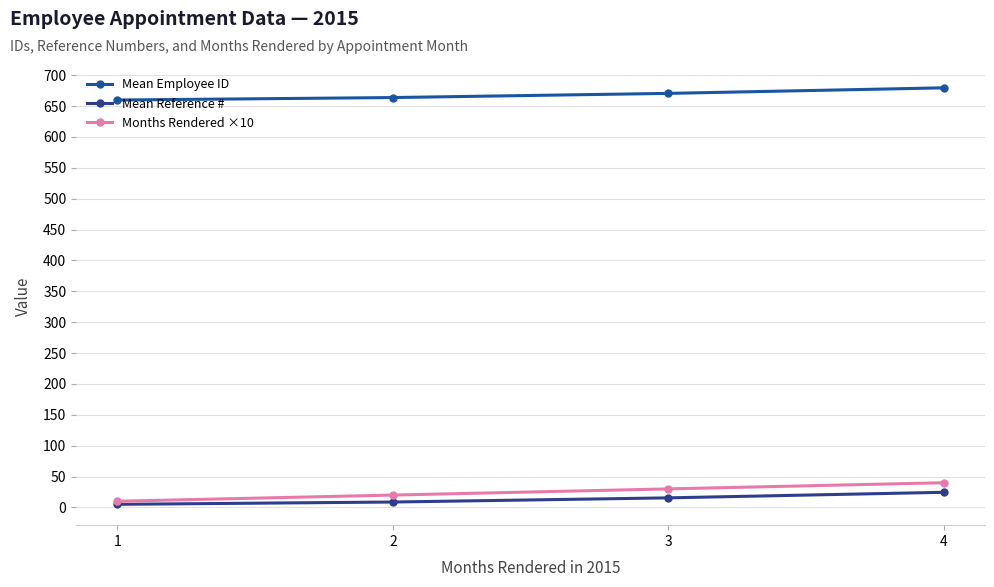

At which label is Mean Reference # closest to 14?

3